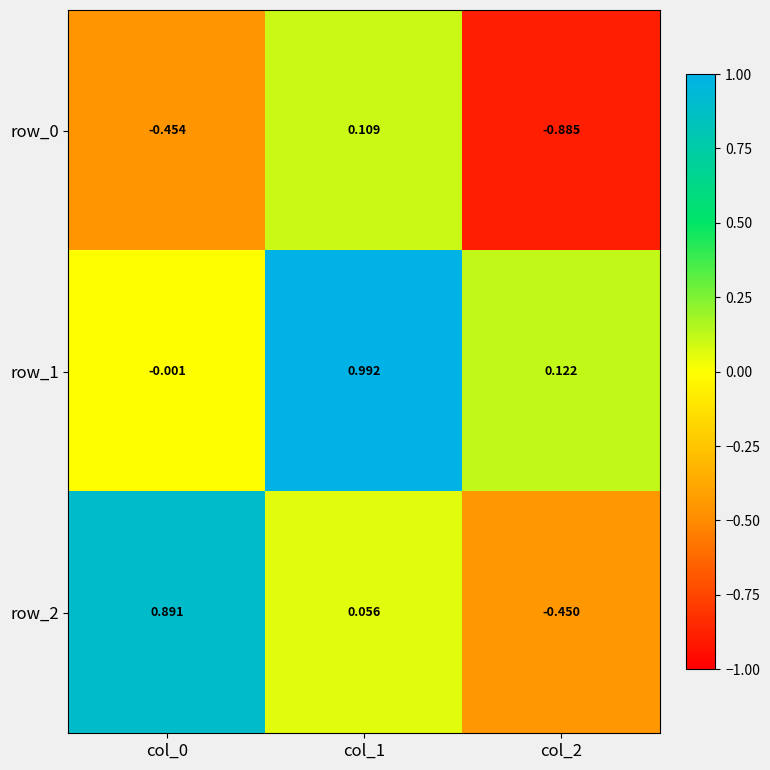

Which category has the highest value across all series?

col_1